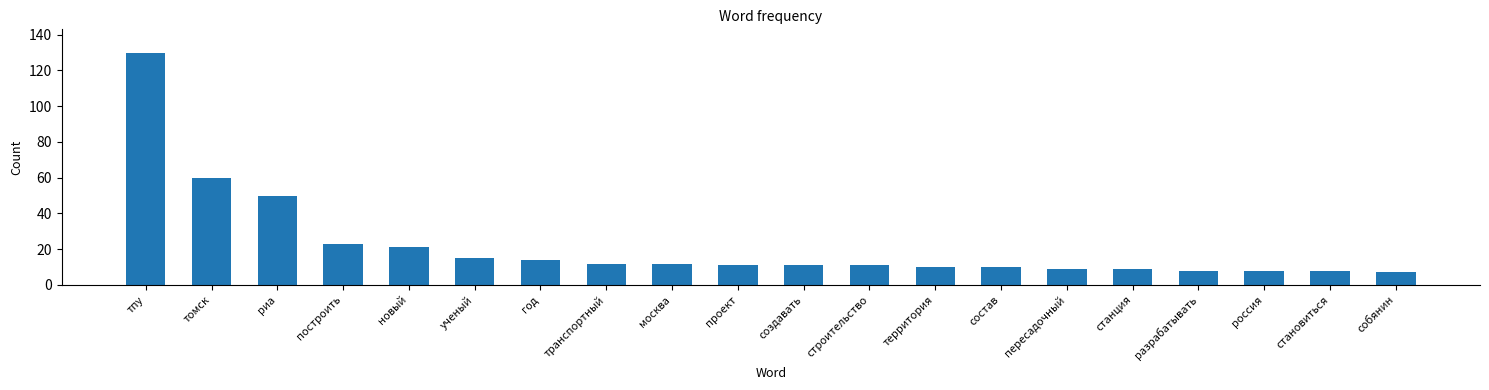

Where does the data first go above 11?

тпу